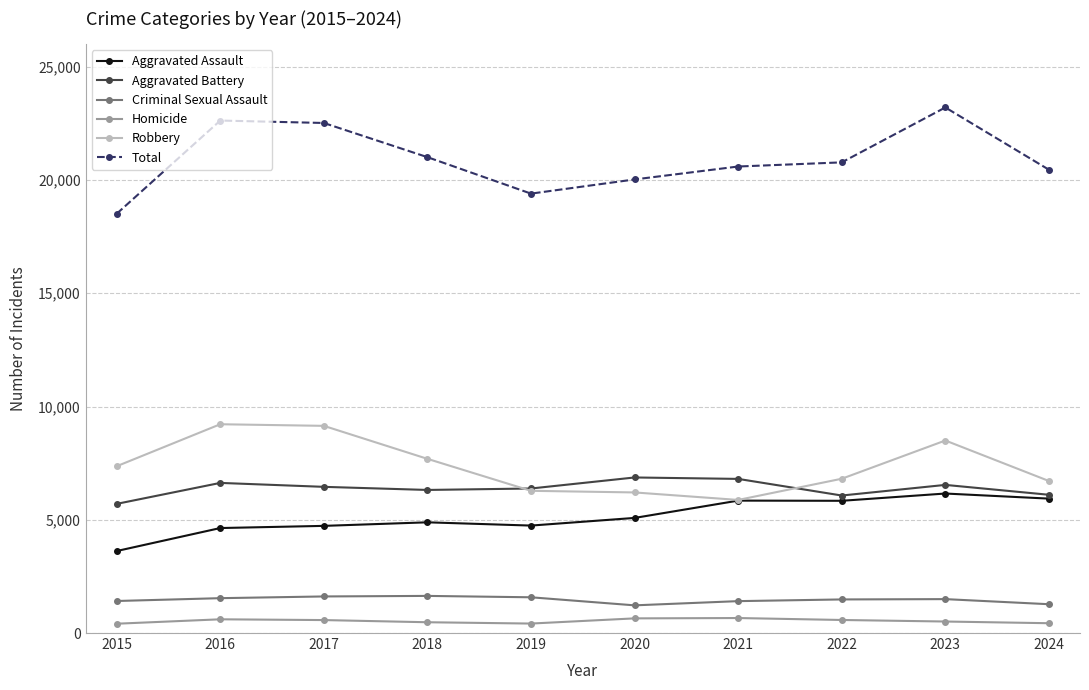

What is the sum of the Aggravated Battery values at 2020 and 2018?

13185